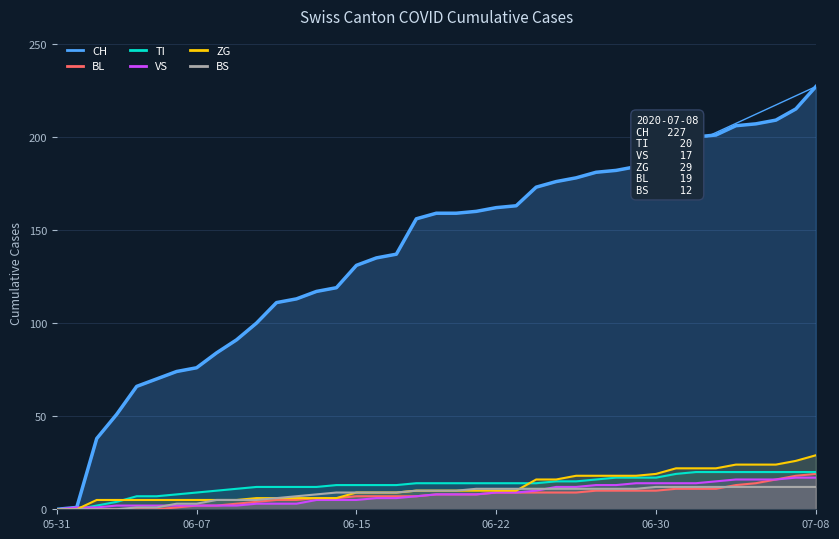

What are all the series names shown in the legend?

CH, BL, TI, VS, ZG, BS